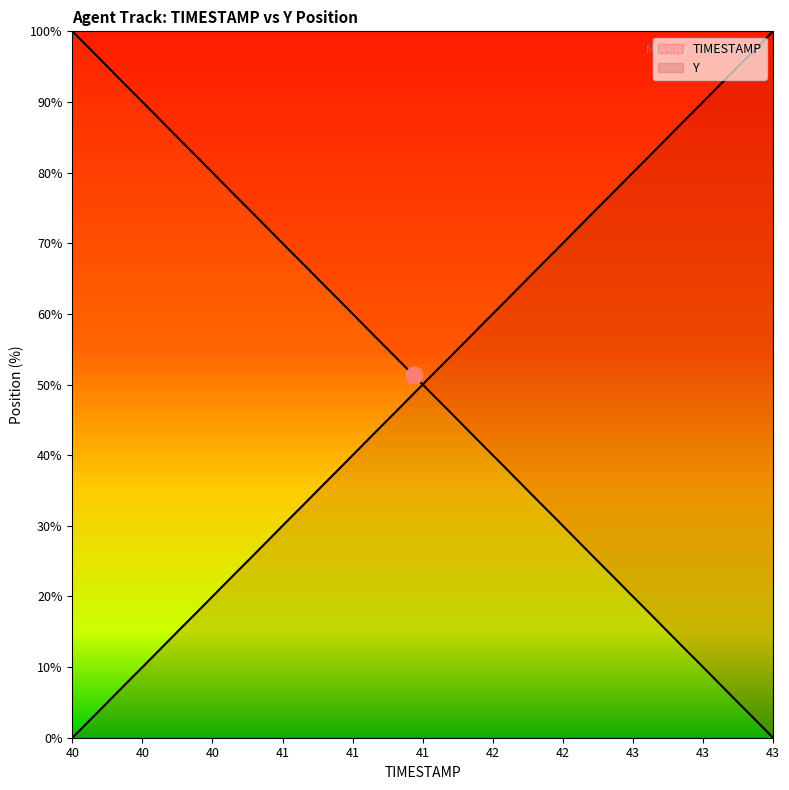

Where does the Y series first go above 51?

40